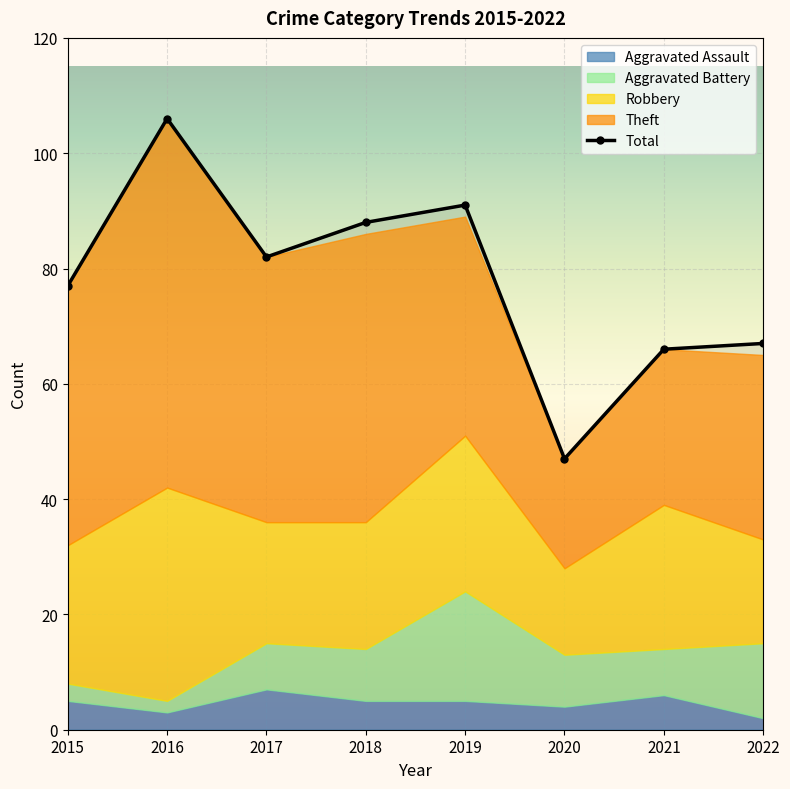

How many lines are shown in the chart?

1